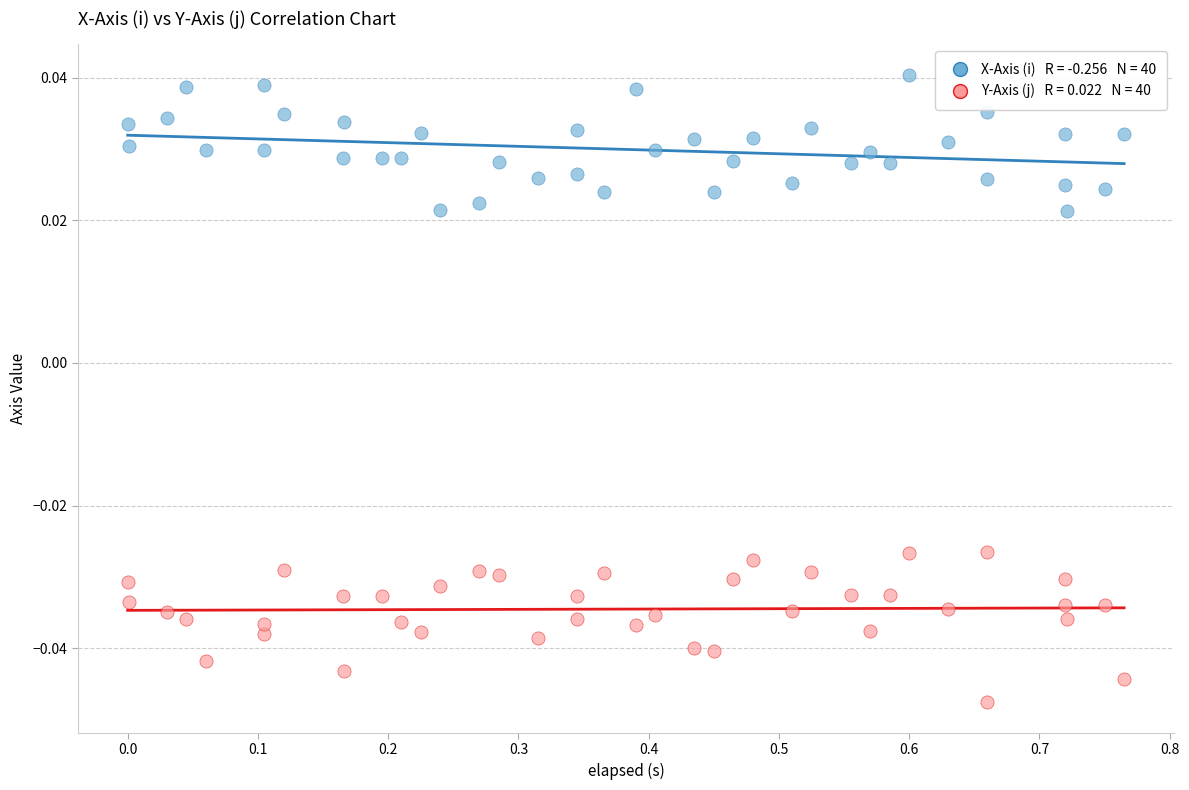

How many points are shown in the scatter plot?

80